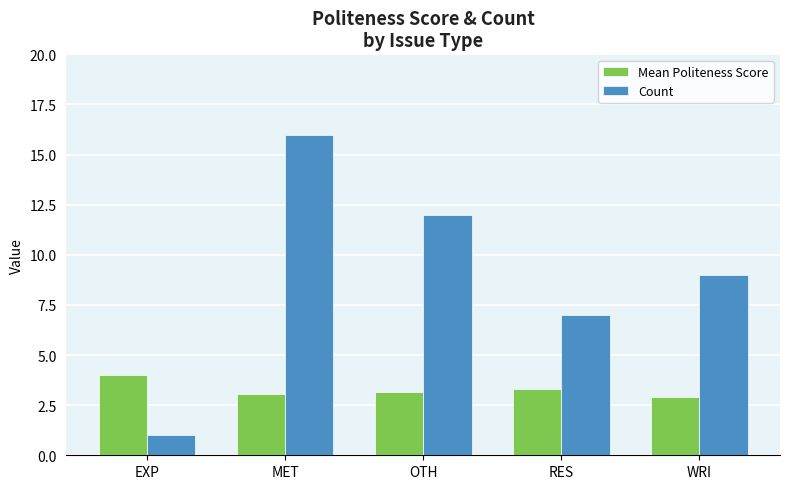

How many distinct data groups are displayed?

2